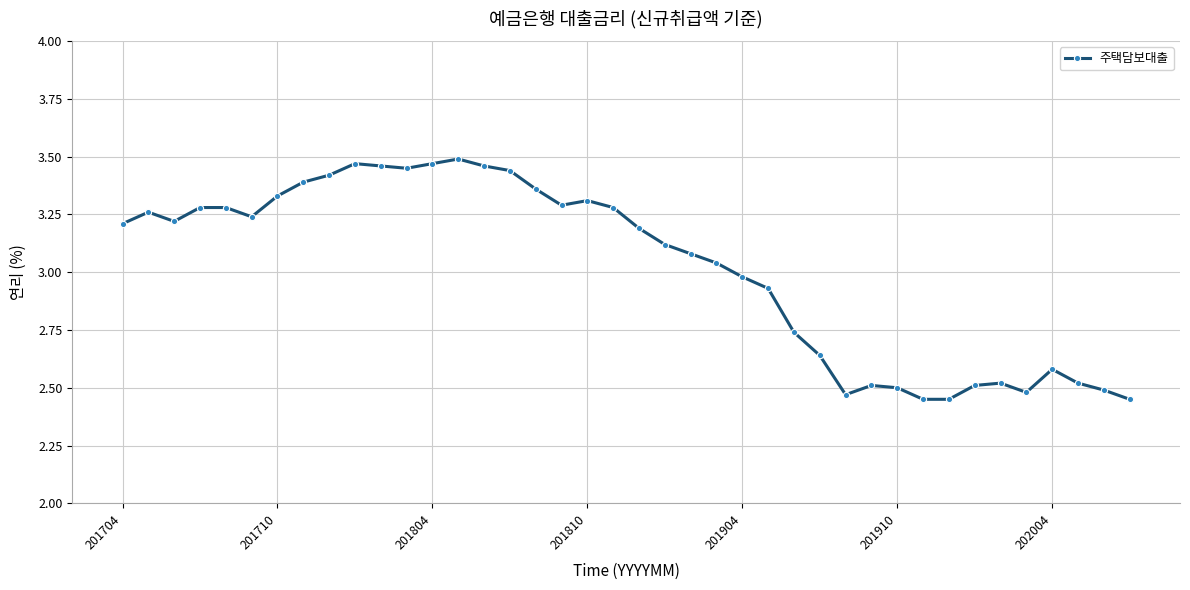

What is the difference between the maximum and second lowest values?

1.0